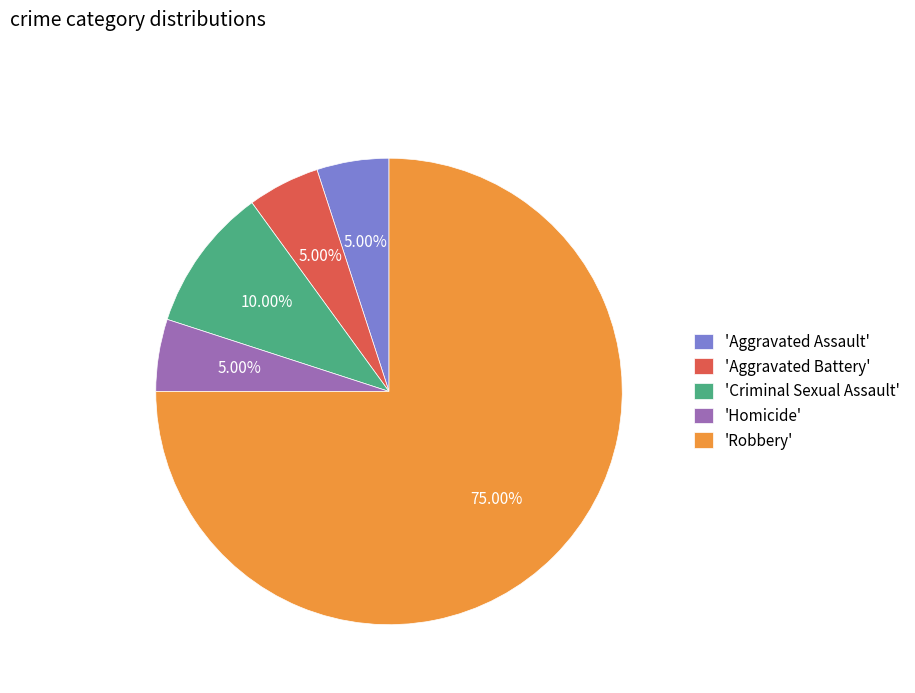

Approximately how many times larger is the value at 'Criminal Sexual Assault' compared to 'Homicide'?

2.0